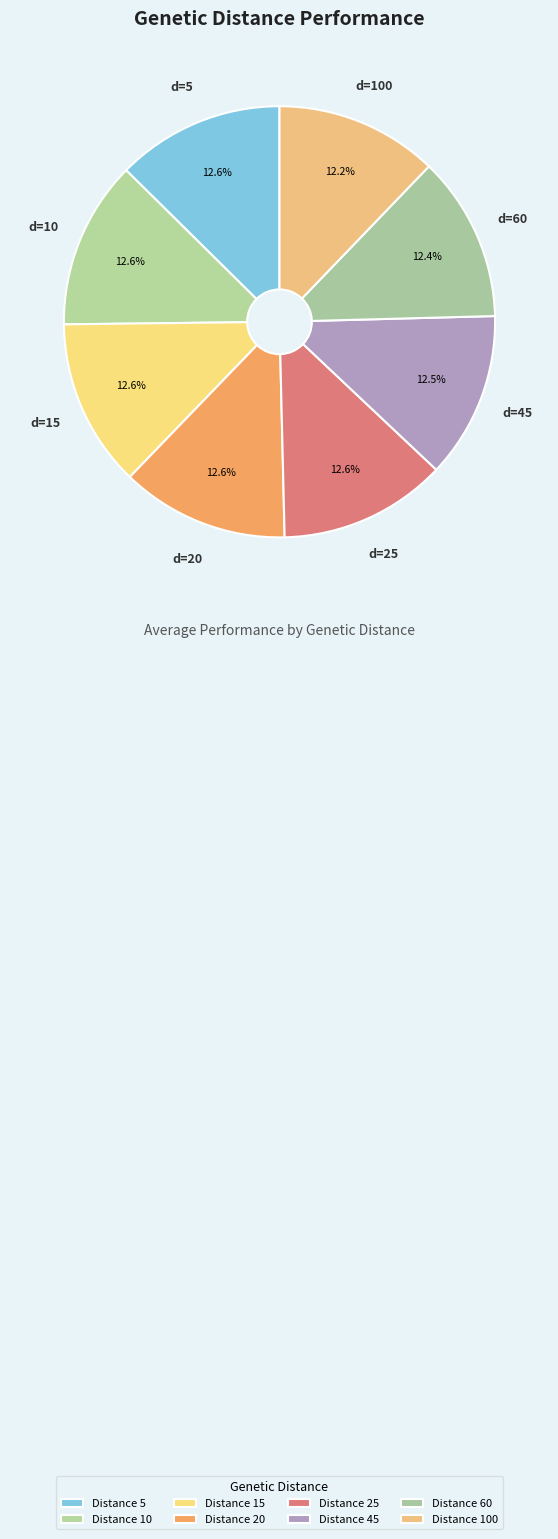

How many slices are in this pie chart?

8